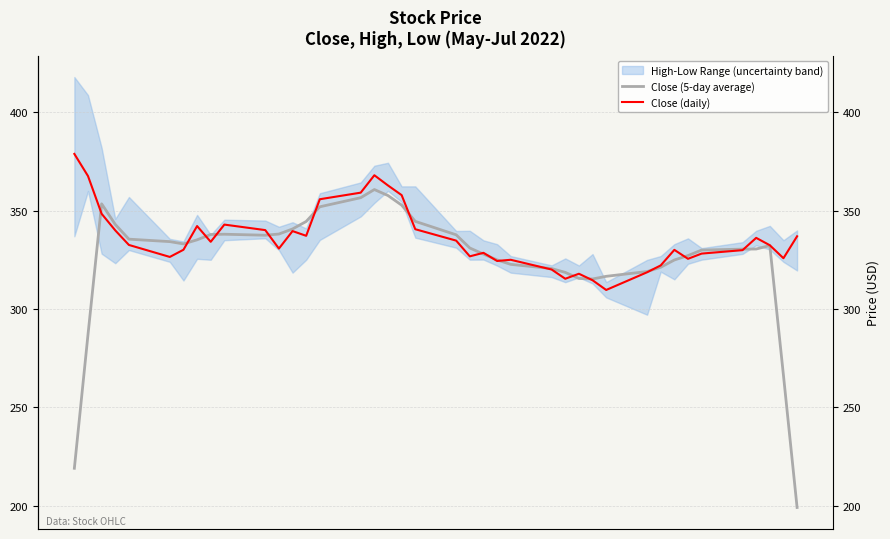

True or false: Close (5-day average) has a value of 185.8 at 12.

False